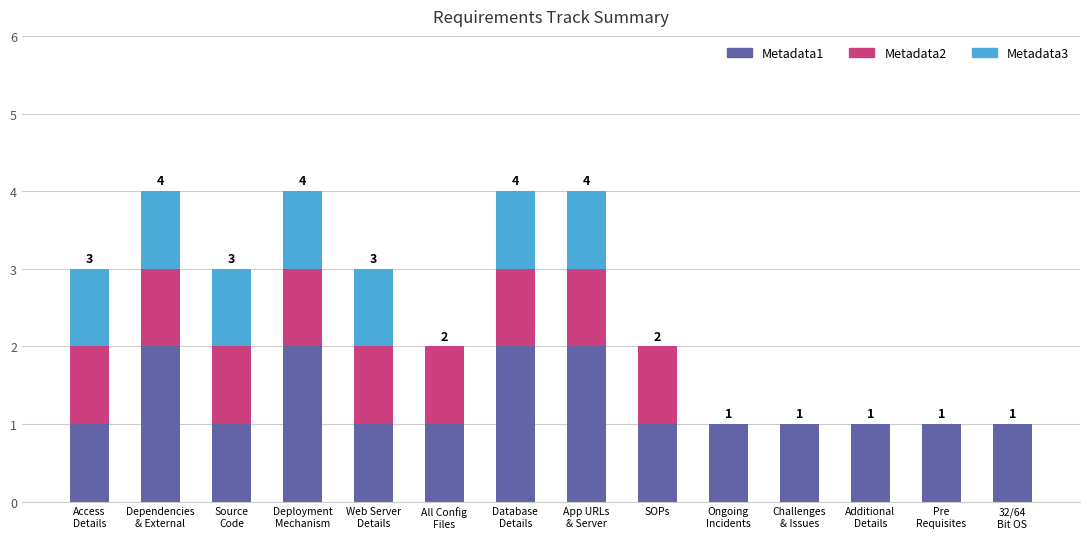

Is it true that Metadata2 equals 0 at Challenges
& Issues?

True